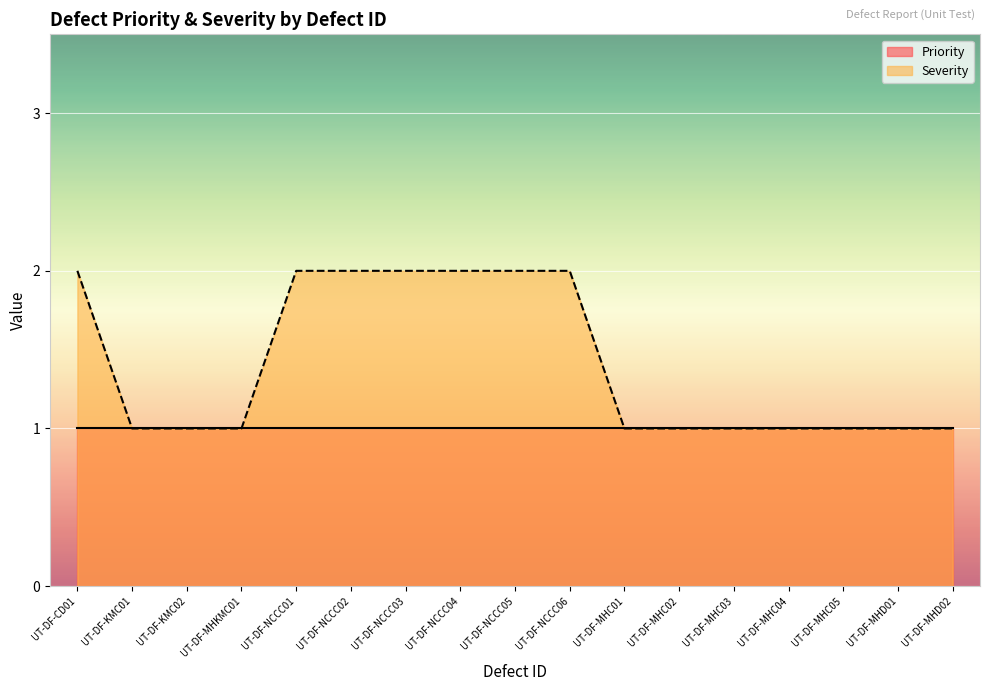

List the labels in order of value, smallest first.

UT-DF-KMC01, UT-DF-KMC02, UT-DF-MHKMC01, UT-DF-MHC01, UT-DF-MHC02, UT-DF-MHC03, UT-DF-MHC04, UT-DF-MHC05, UT-DF-MHD01, UT-DF-MHD02, UT-DF-CD01, UT-DF-NCCC01, UT-DF-NCCC02, UT-DF-NCCC03, UT-DF-NCCC04, UT-DF-NCCC05, UT-DF-NCCC06